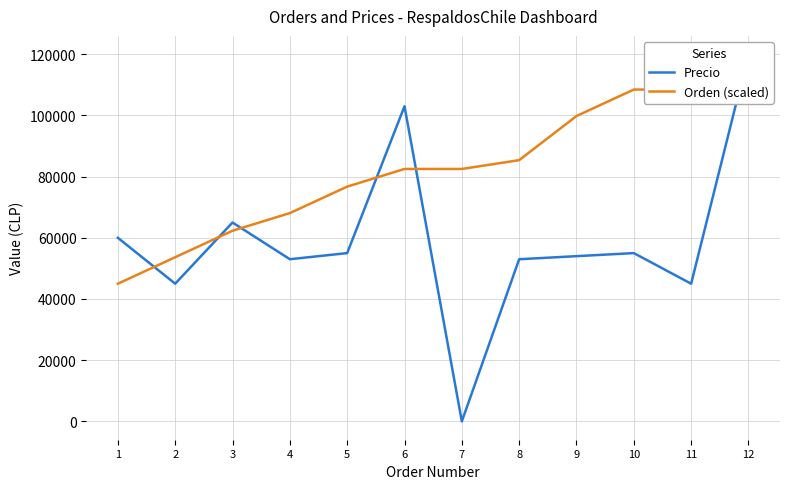

Which category has the lowest value in the Precio series?

7